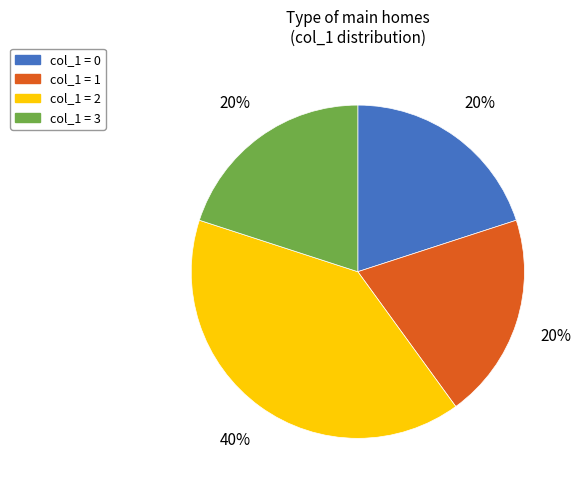

Count the number of slices in the pie.

4